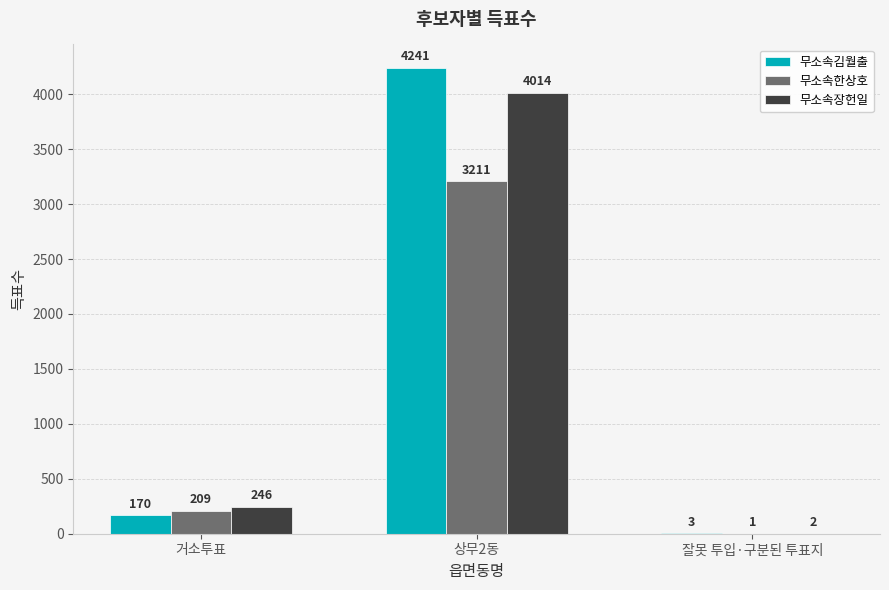

How many distinct data groups are displayed?

3